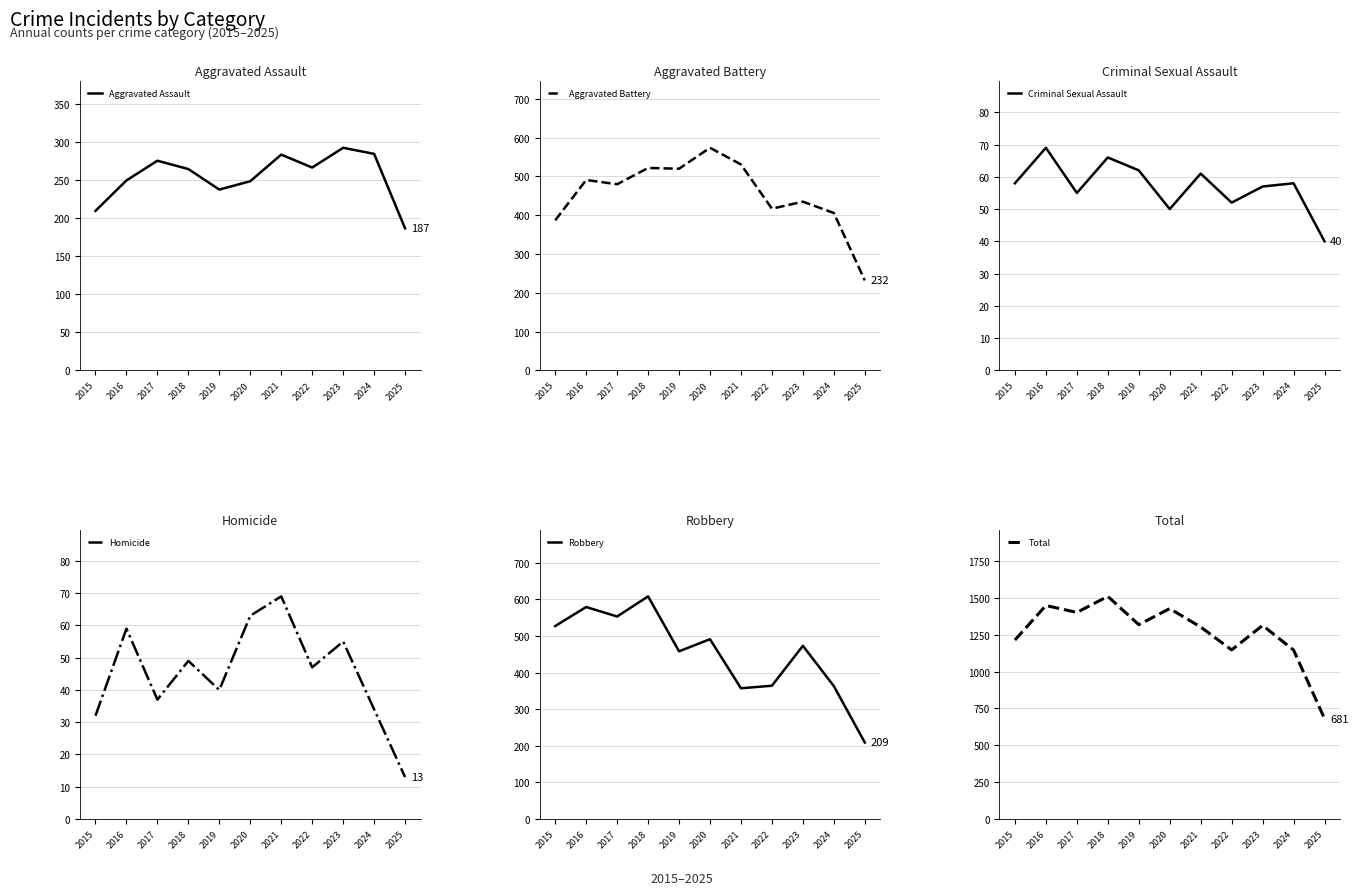

True or false: Robbery and Homicide cross at least once.

False